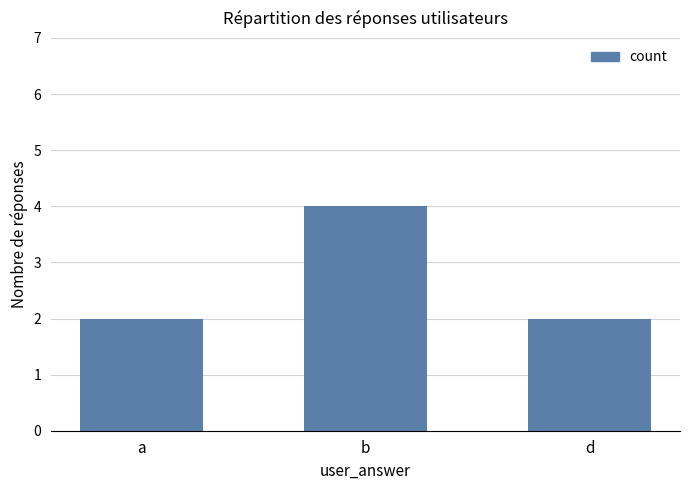

Reading left to right, transcribe all the data shown in this chart.

2	4	2